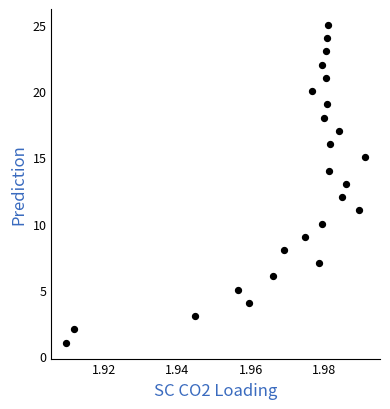

How many data points are displayed?

25